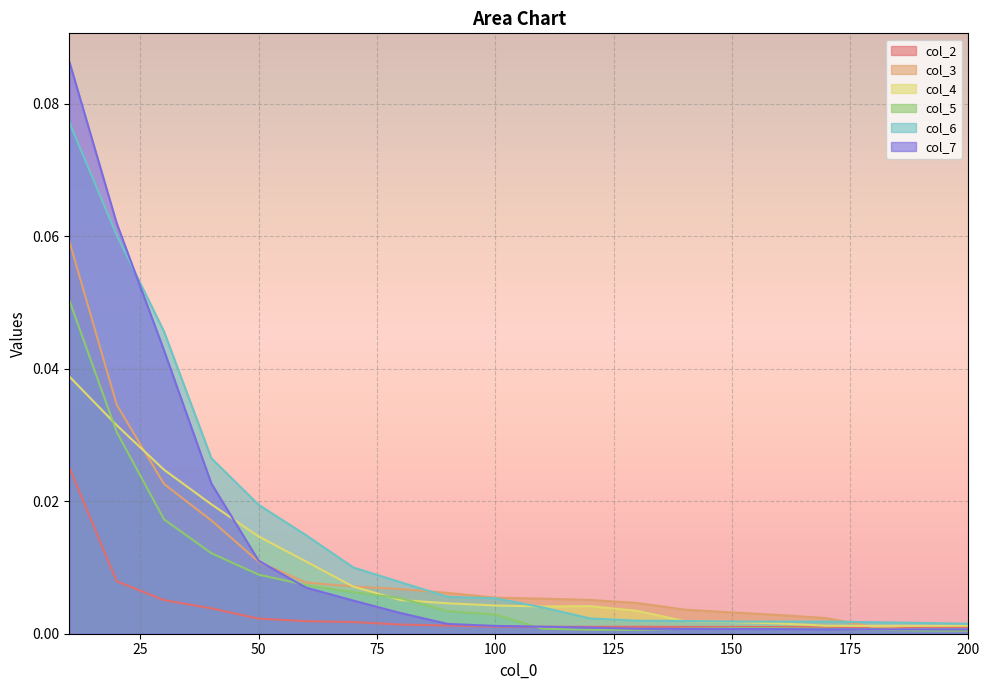

Rank the series at 130 from highest to lowest value.

col_3, col_4, col_6, col_2, col_7, col_5